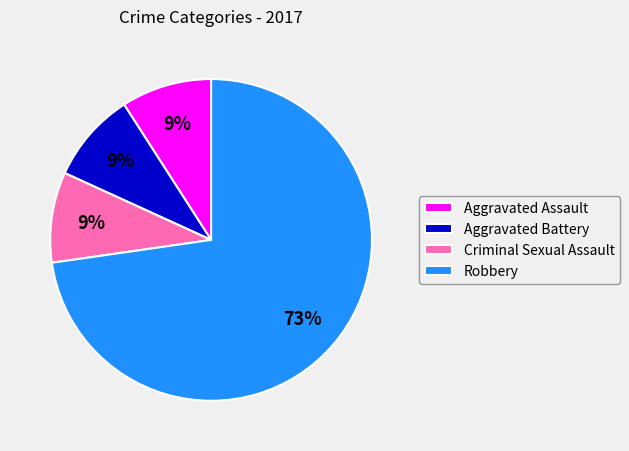

What percentage is the Criminal Sexual Assault slice, to the nearest percent?

9%